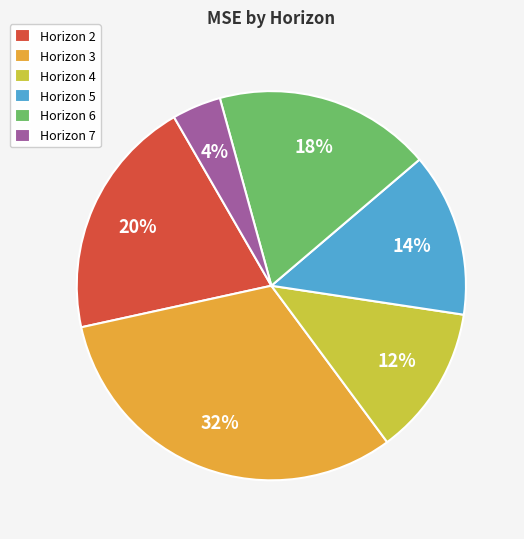

How many slices are in this pie chart?

6